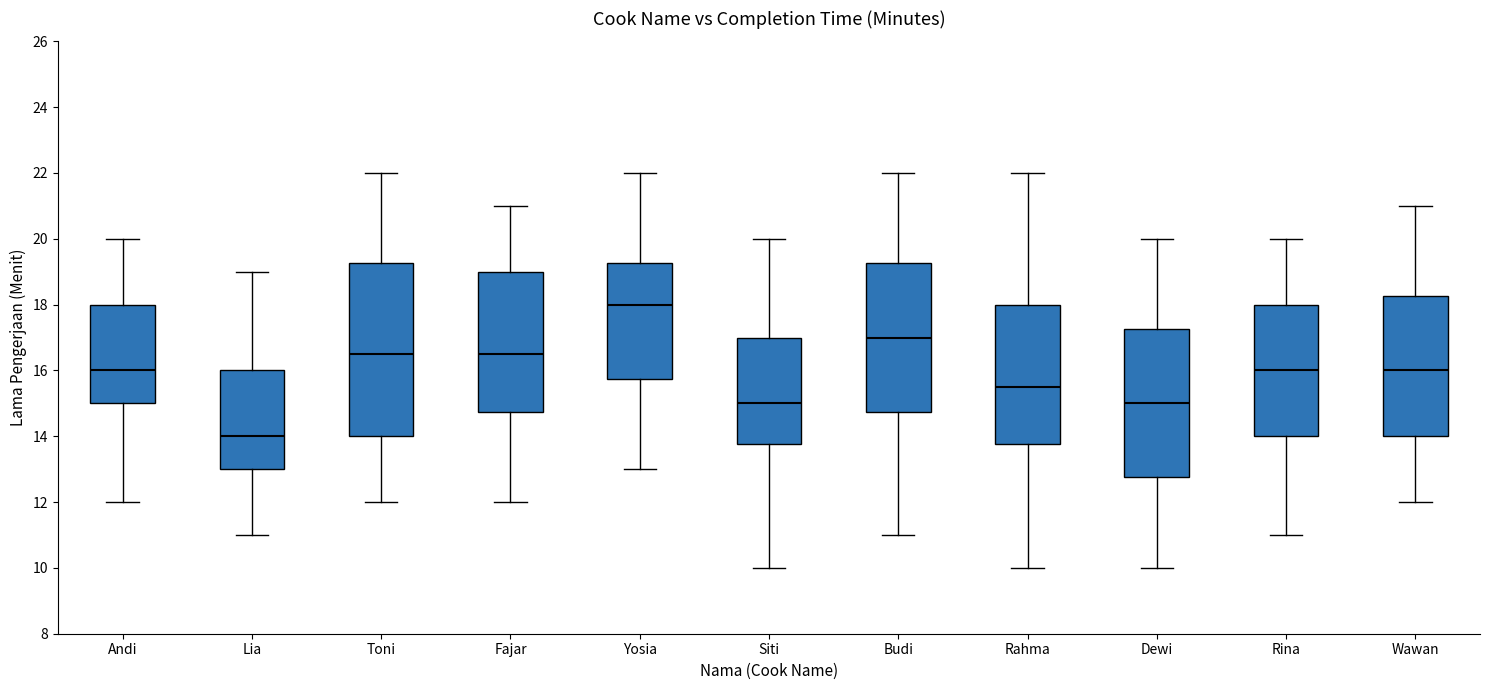

Which box is the tallest, from its lower edge to its upper edge?

Toni